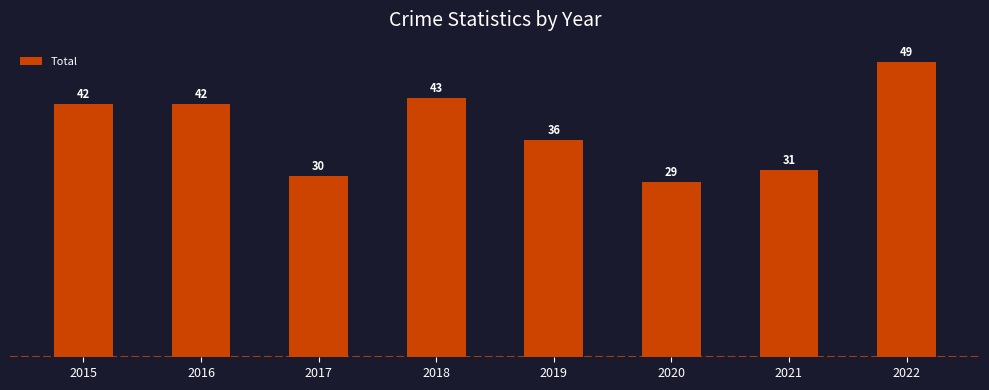

How many values are below 42?

4